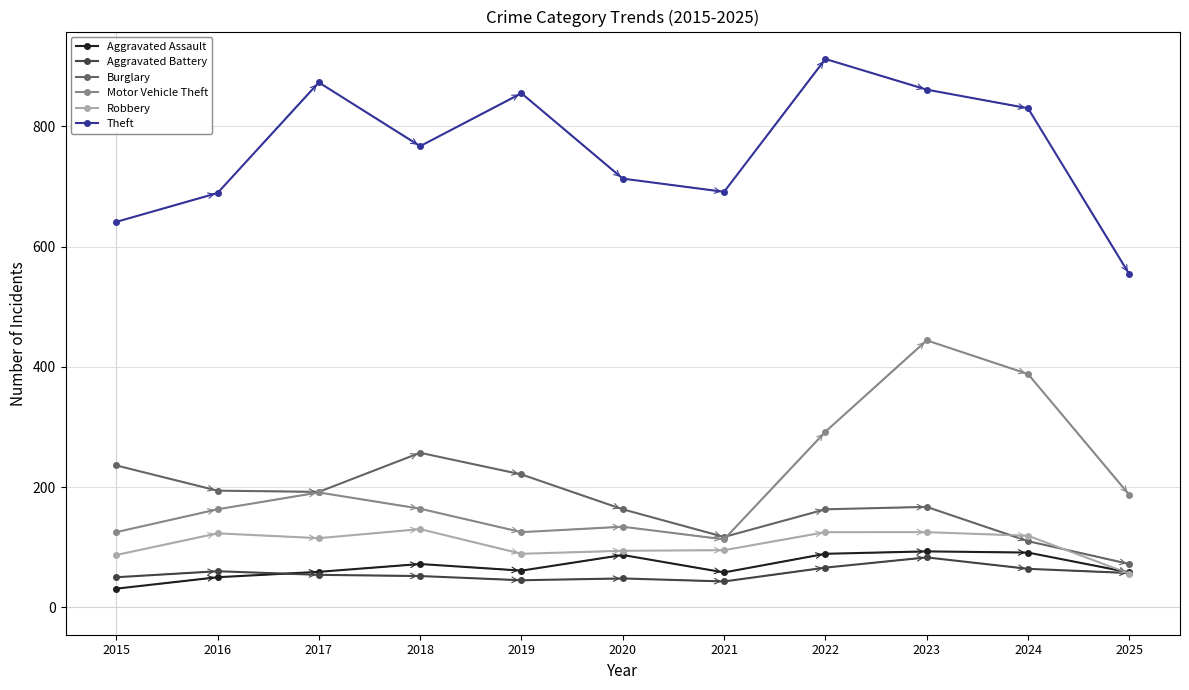

What is the value of the Theft point at the 1st from the left?

641